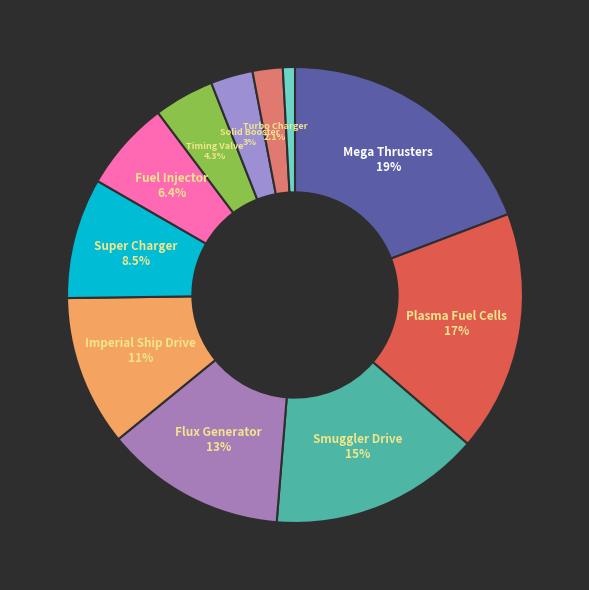

How many segments does this pie chart have?

11